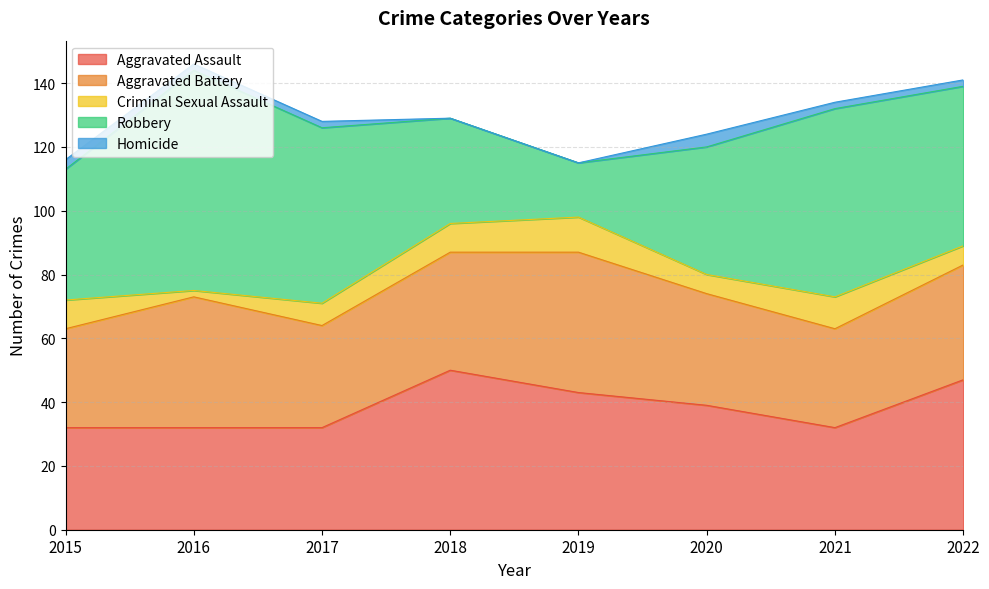

What is the sum of all Aggravated Assault values?

307